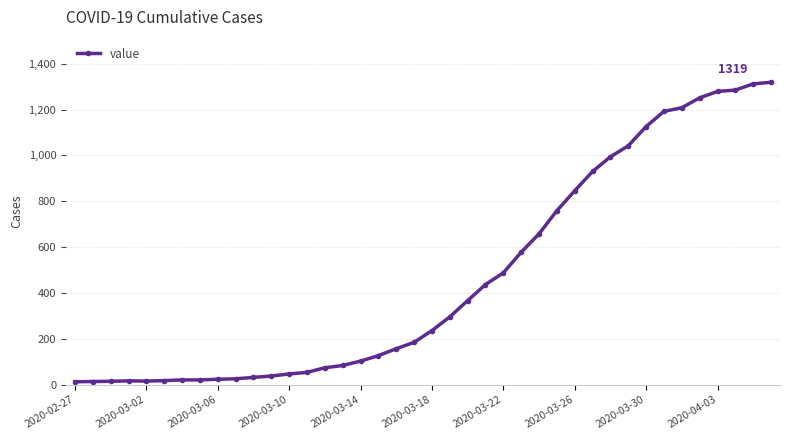

What is the sum of all values?

18689